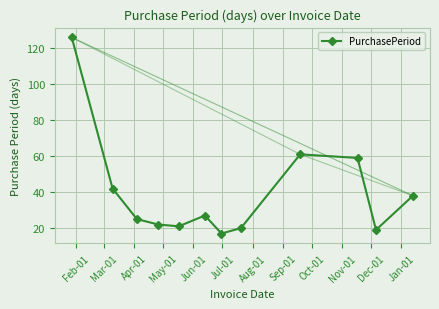

What is the value of the PurchasePeriod point at the 9th from the left?

61